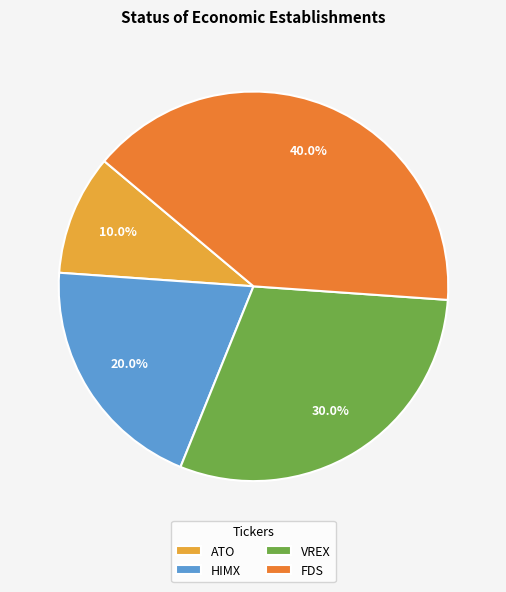

The HIMX slice represents 30% of the pie. True or false?

False